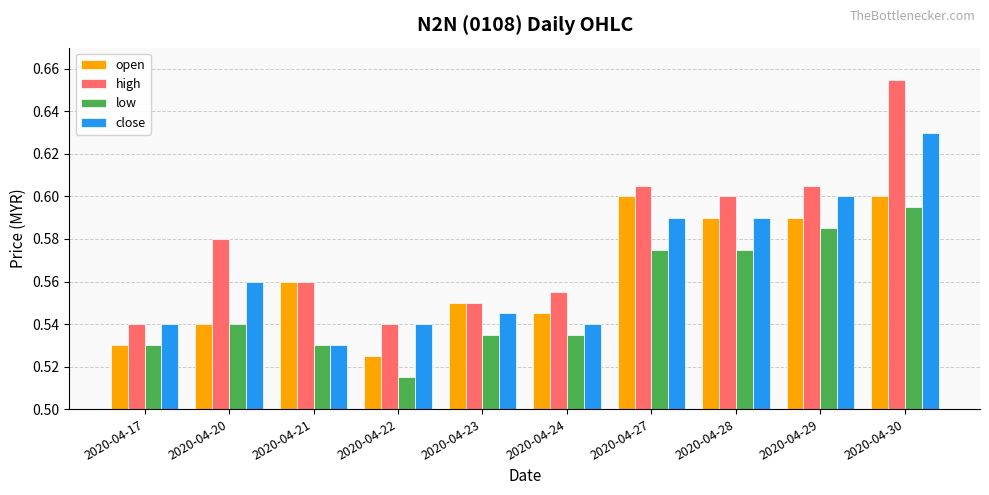

Is the value of low at 2020-04-23 greater than the value of open at 2020-04-24?

No